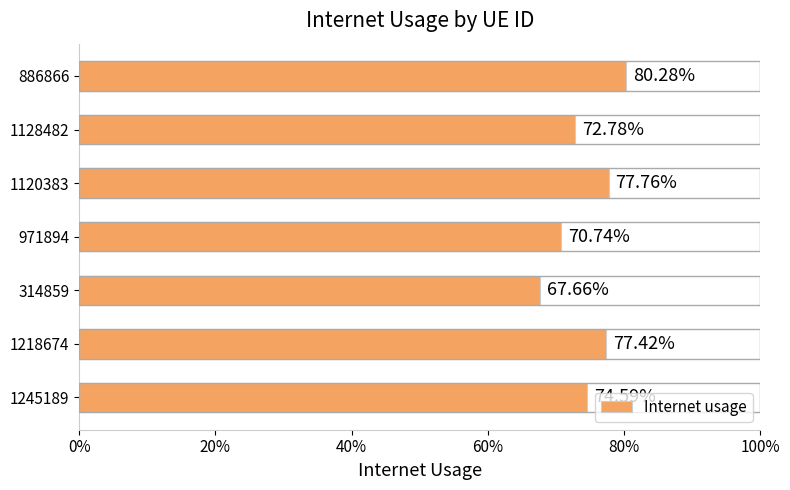

Are the bars horizontal?

Yes